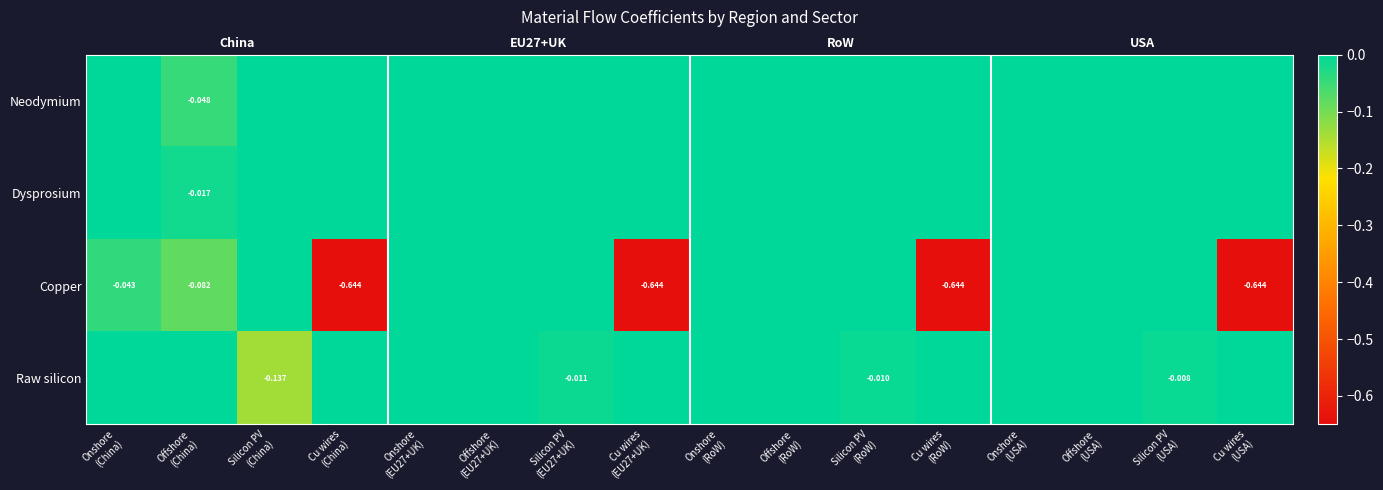

Is the value of Raw silicon at Onshore (China) greater than the value of Dysprosium at Silicon PV (RoW)?

No